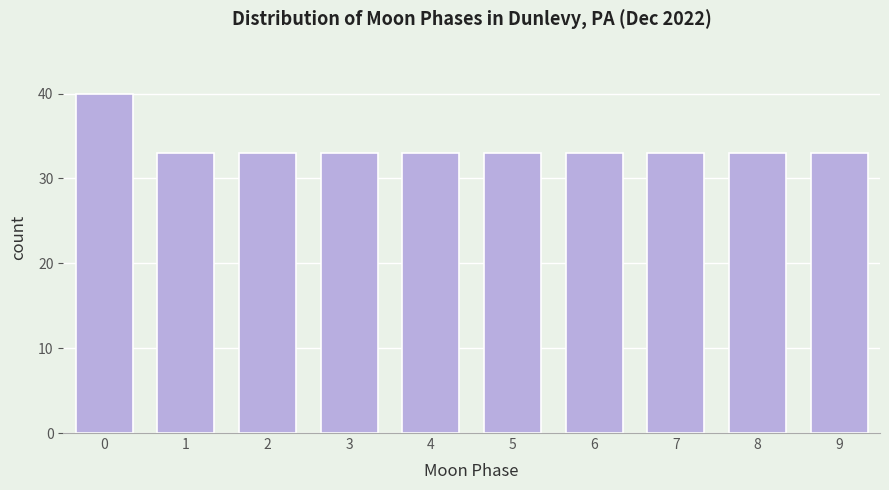

Reading left to right, what are all the values shown in this chart?

0=40	1=33	2=33	3=33	4=33	5=33	6=33	7=33	8=33	9=33